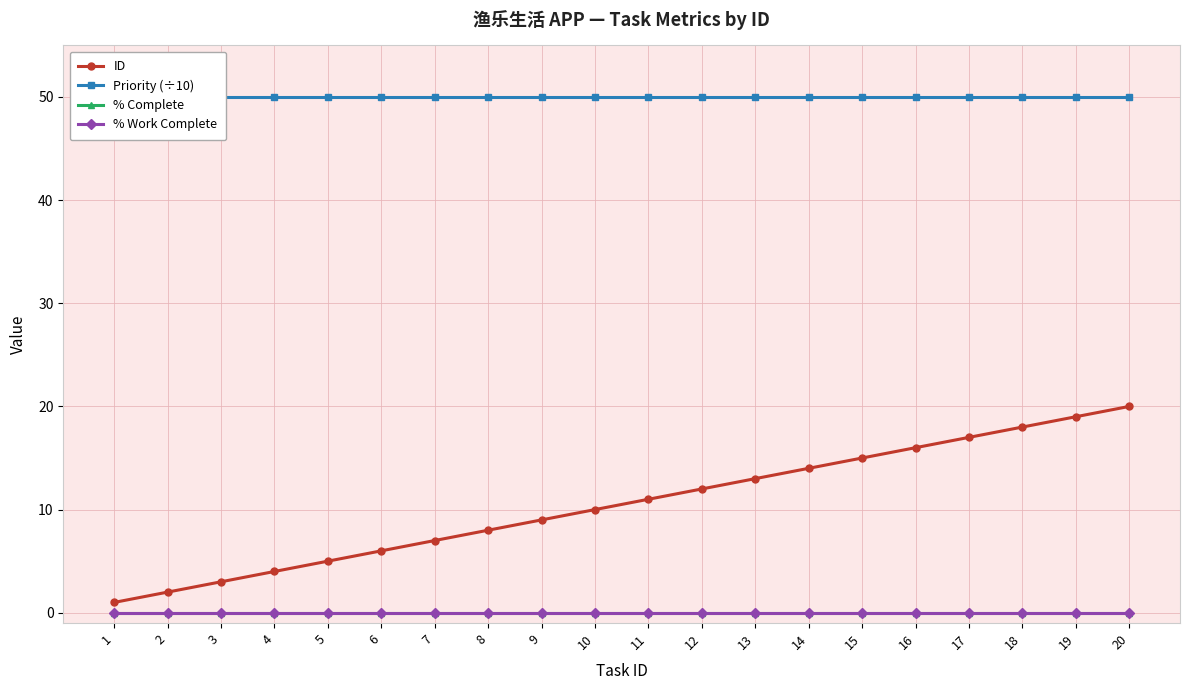

Is it true that Priority (÷10) equals 50 at 5?

True